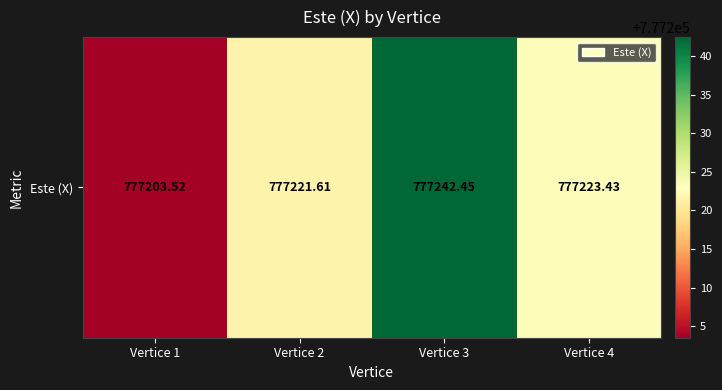

What is the difference between the maximum and minimum values?

38.9